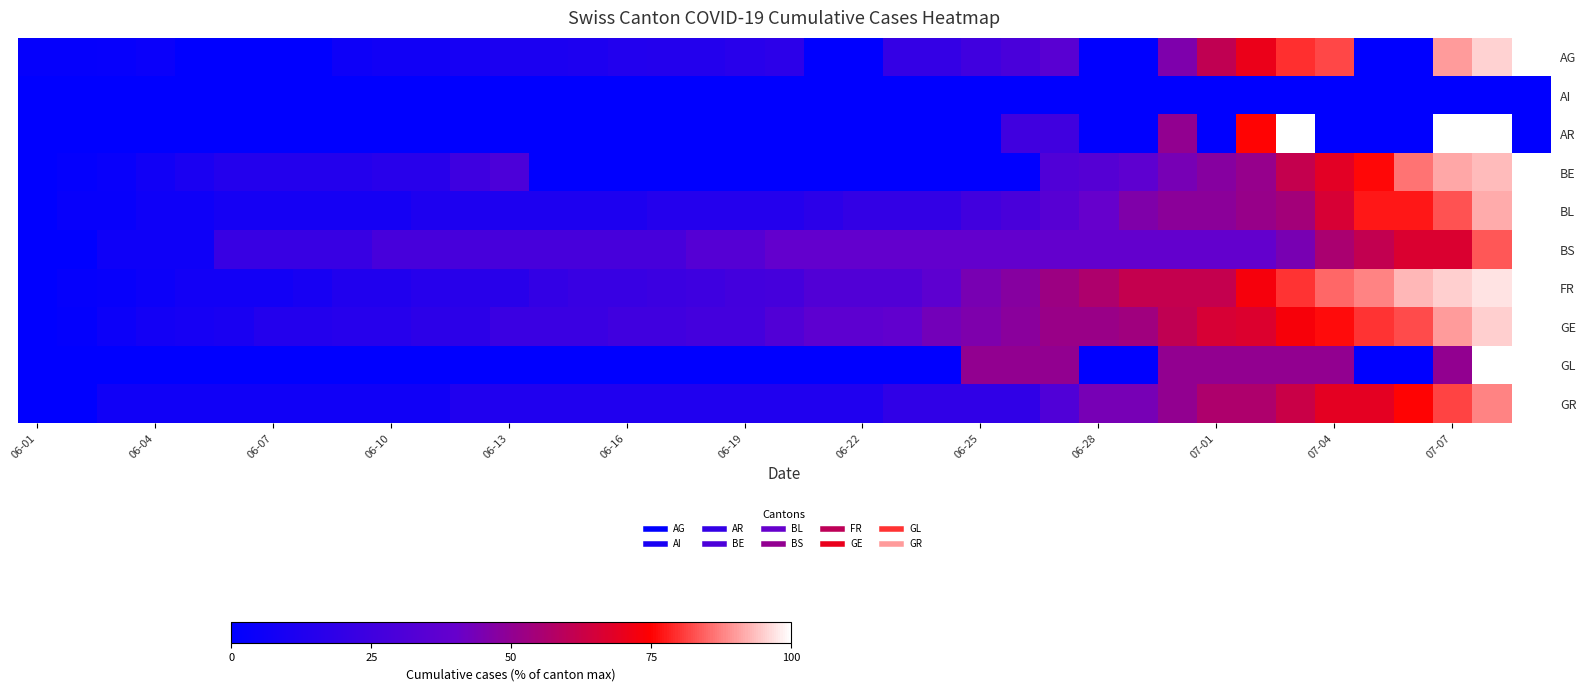

Rank the series by their maximum value, from lowest to highest.

AI, AG, AR, BE, BL, BS, FR, GE, GL, GR